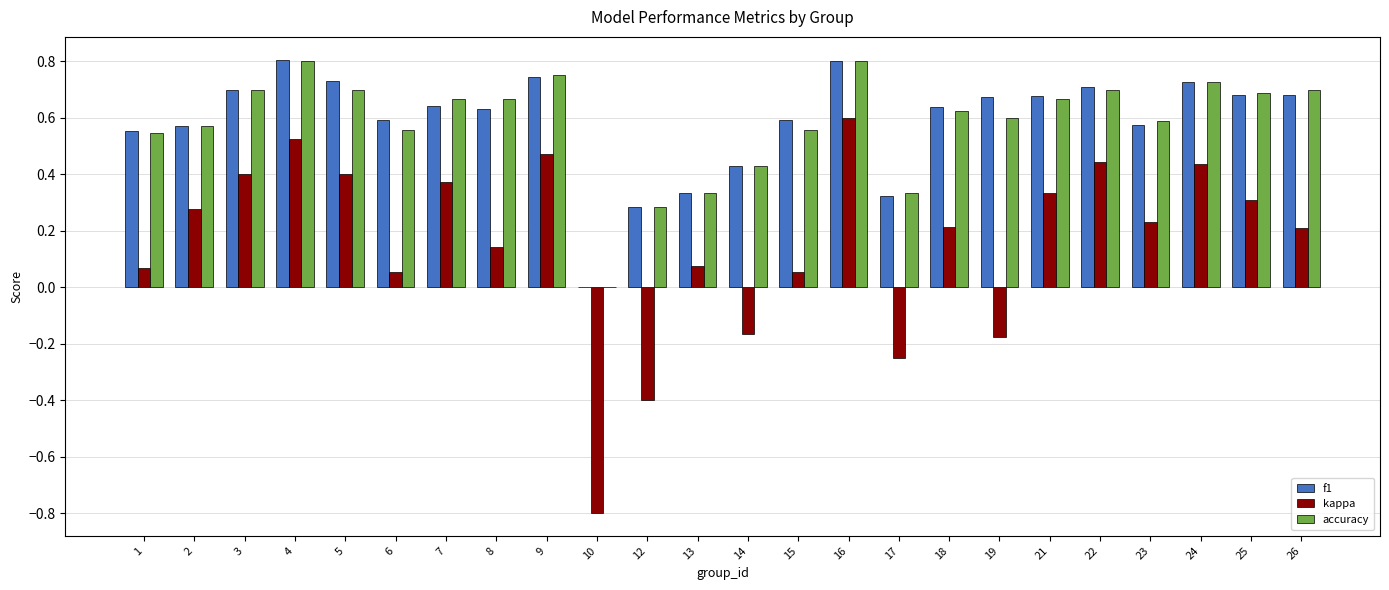

Is it true that f1 equals 0.7 at 9?

True